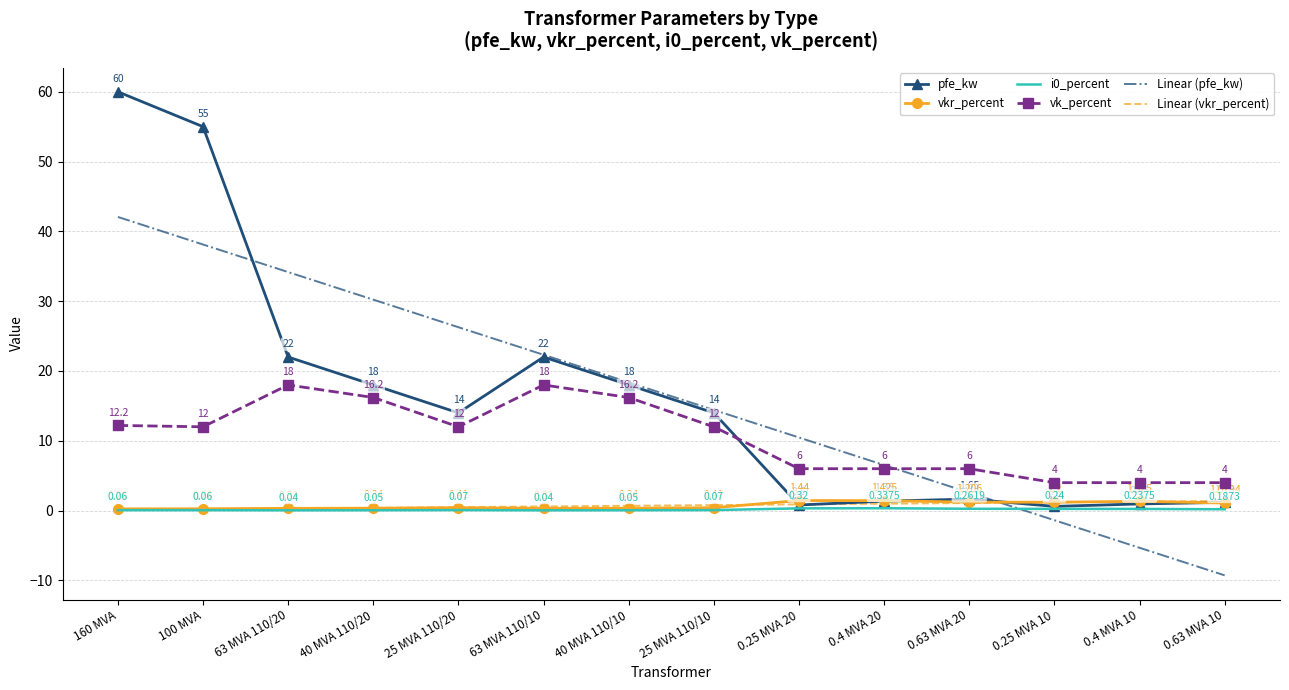

List the labels in order of i0_percent value, smallest first.

63 MVA 110/20, 63 MVA 110/10, 40 MVA 110/20, 40 MVA 110/10, 160 MVA, 100 MVA, 25 MVA 110/20, 25 MVA 110/10, 0.63 MVA 10, 0.4 MVA 10, 0.25 MVA 10, 0.63 MVA 20, 0.25 MVA 20, 0.4 MVA 20